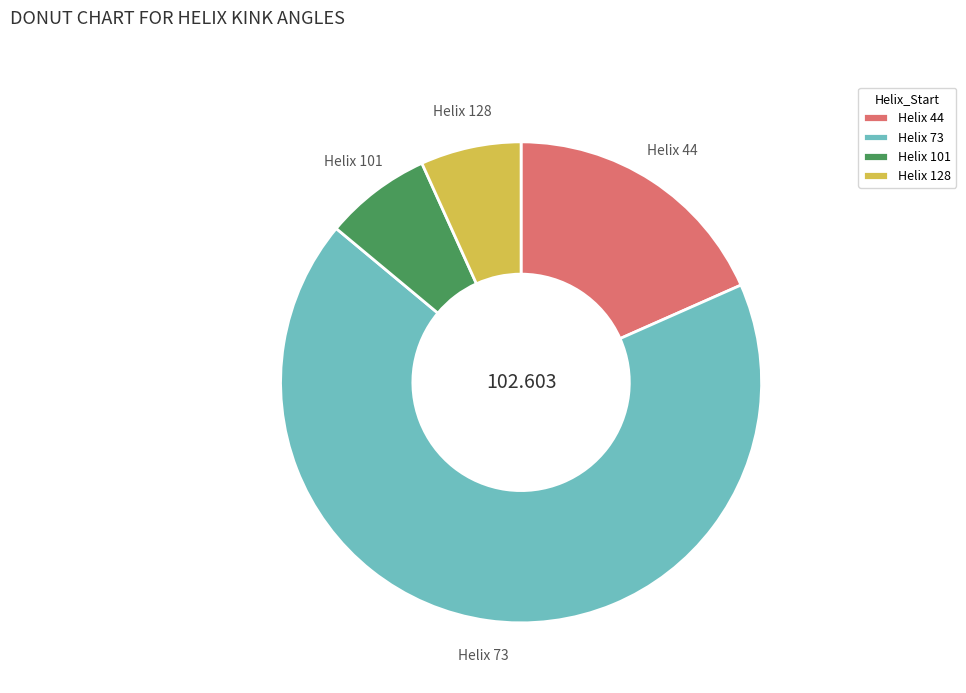

Which slice is the largest?

Helix 73